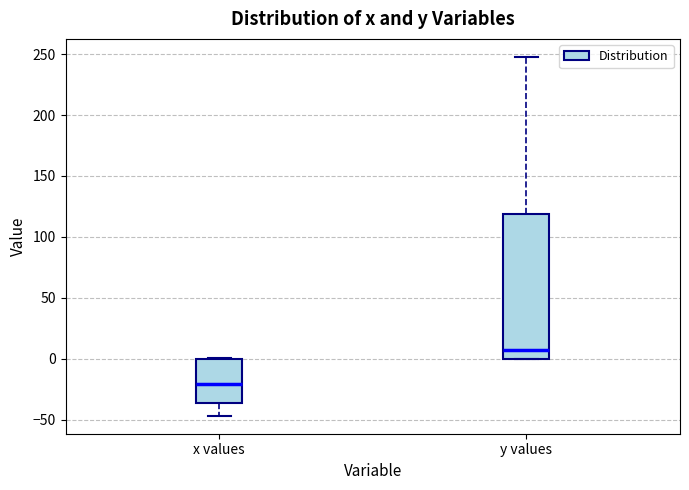

Where does the upper whisker of the box for y values end on the y-axis? The values are not printed on the chart, so give them approximately, as read against the axis.

250